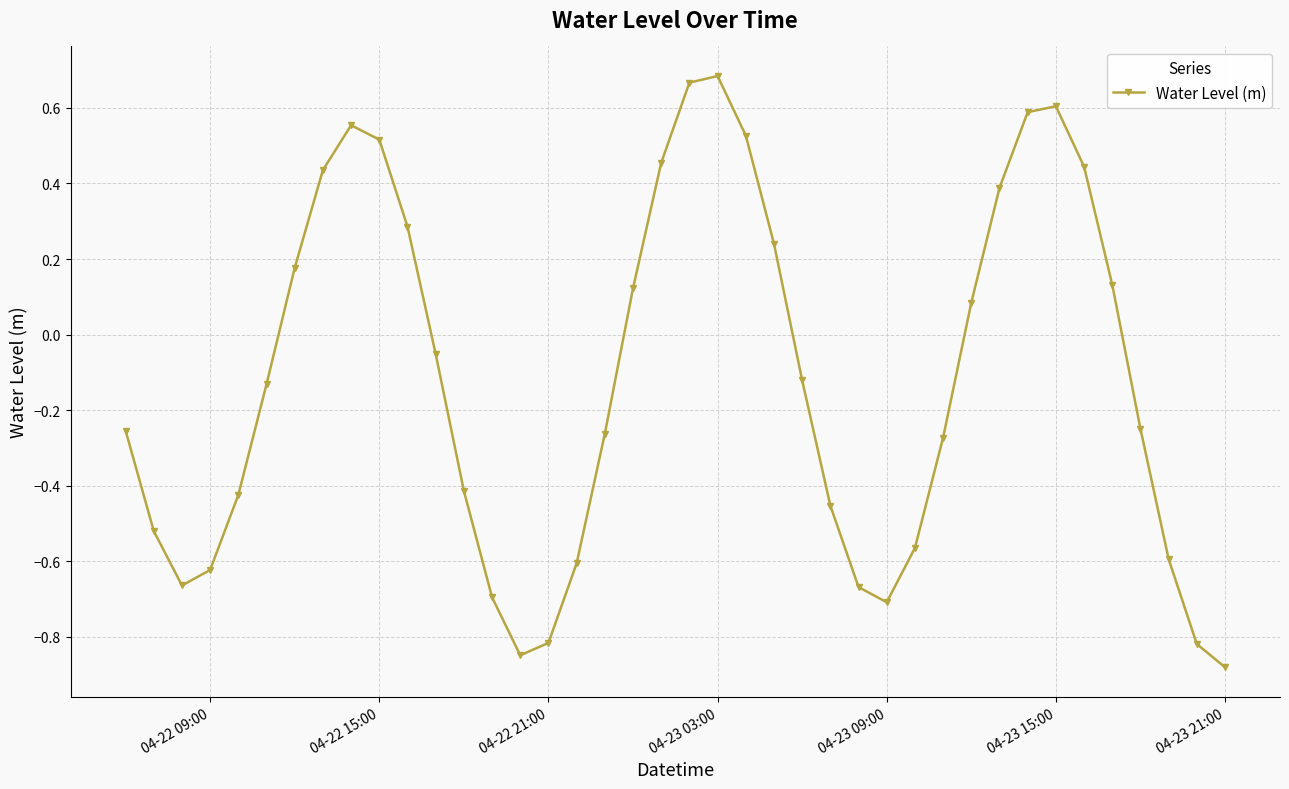

How many interior local valleys (lower than both neighbors) does the data have?

3